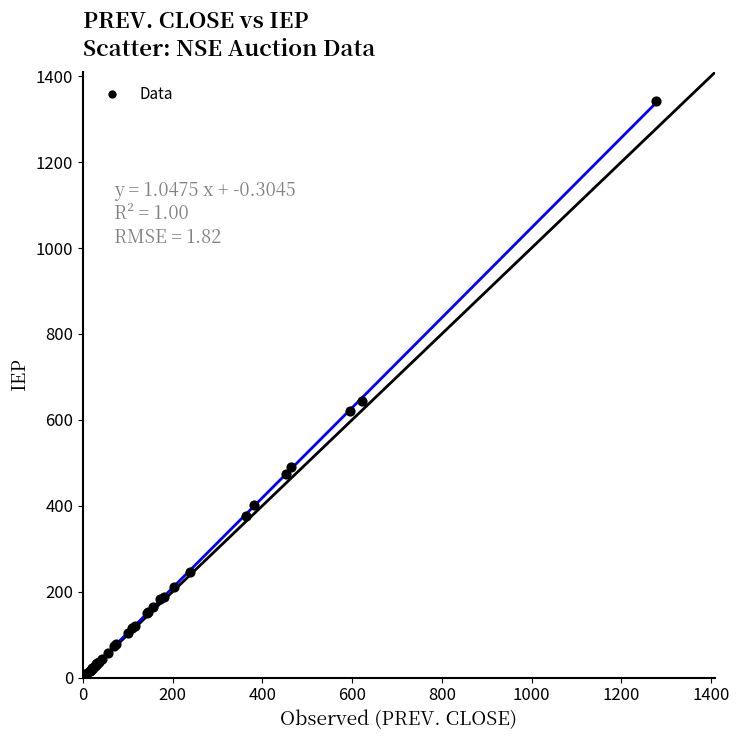

What Y value in the scatter plot is closest to 671?

645.0